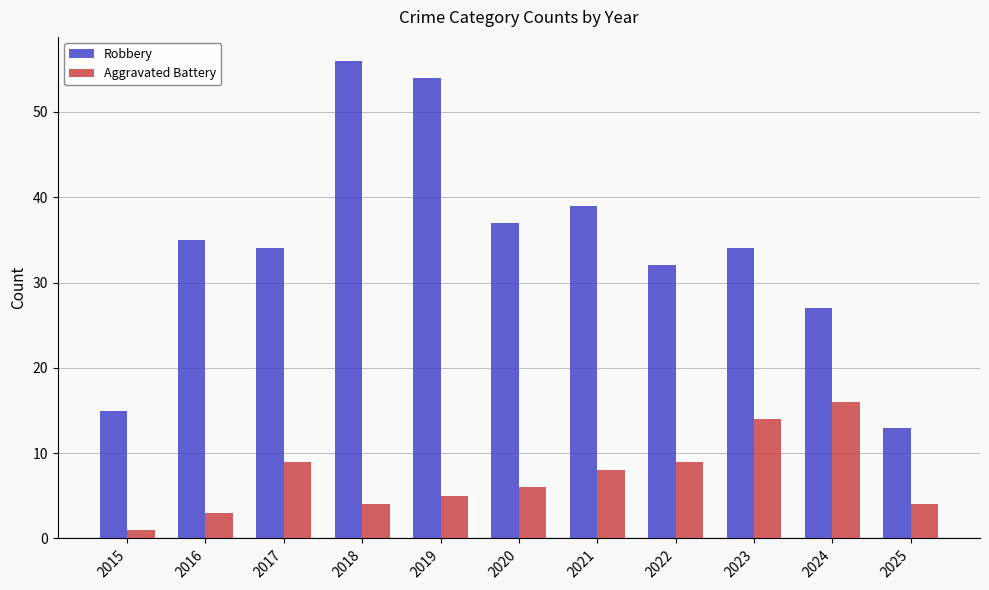

What are all the series names shown in the legend?

Robbery, Aggravated Battery